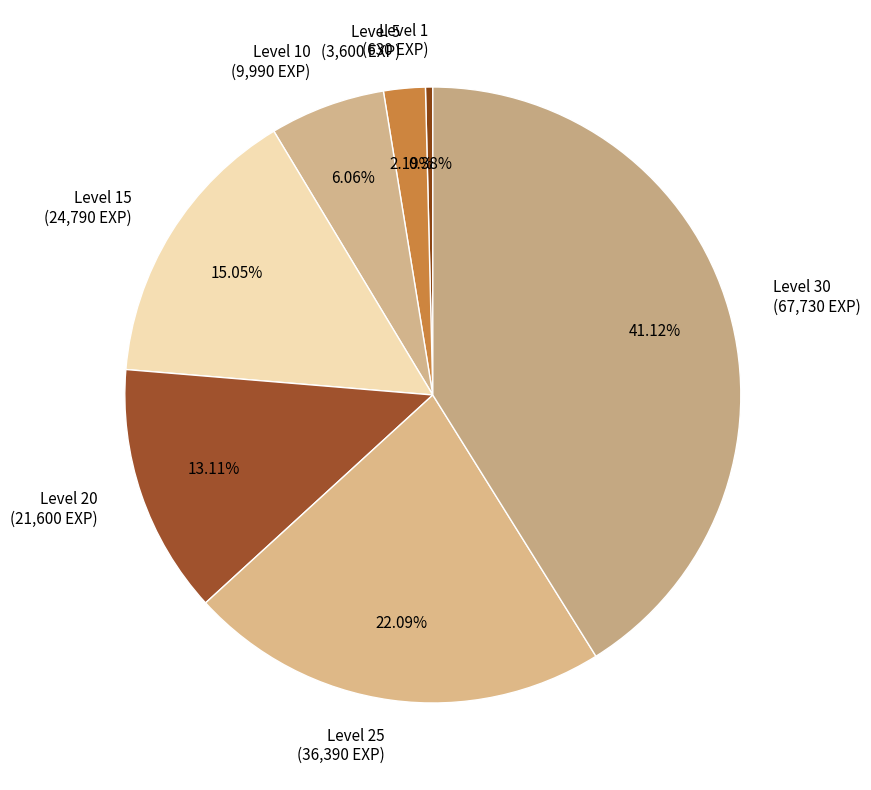

Is there a majority slice in this chart?

No